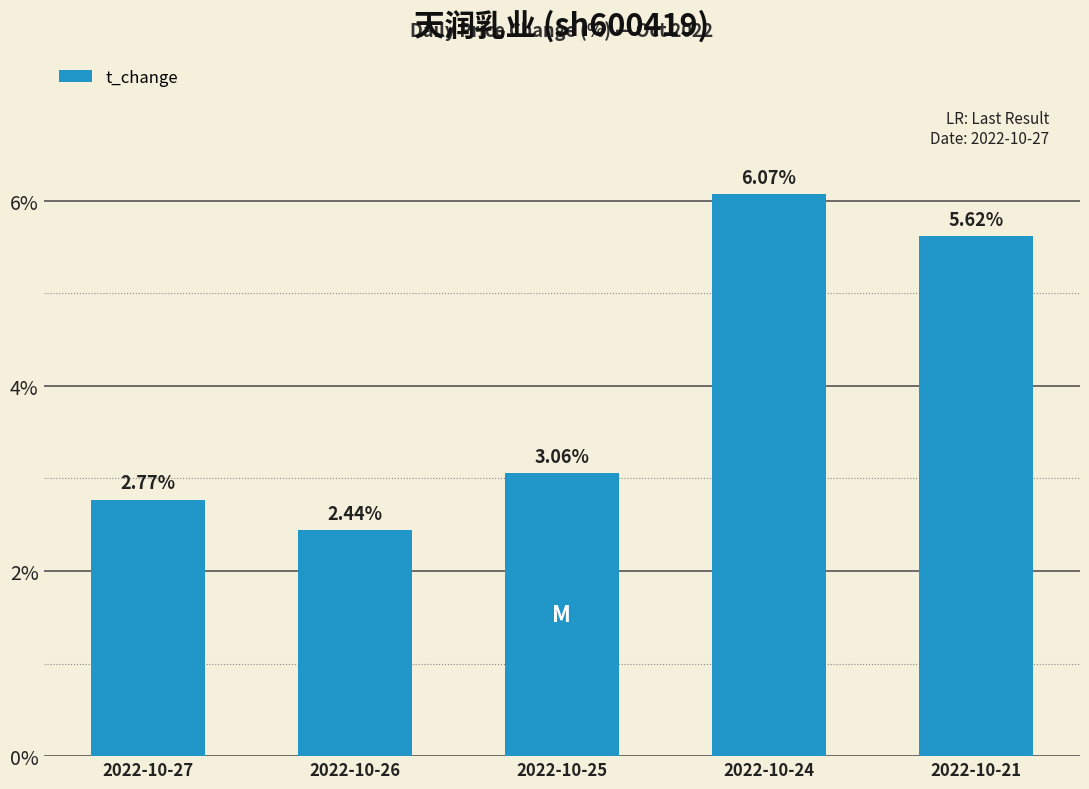

What is the maximum value shown in the chart?

6.1